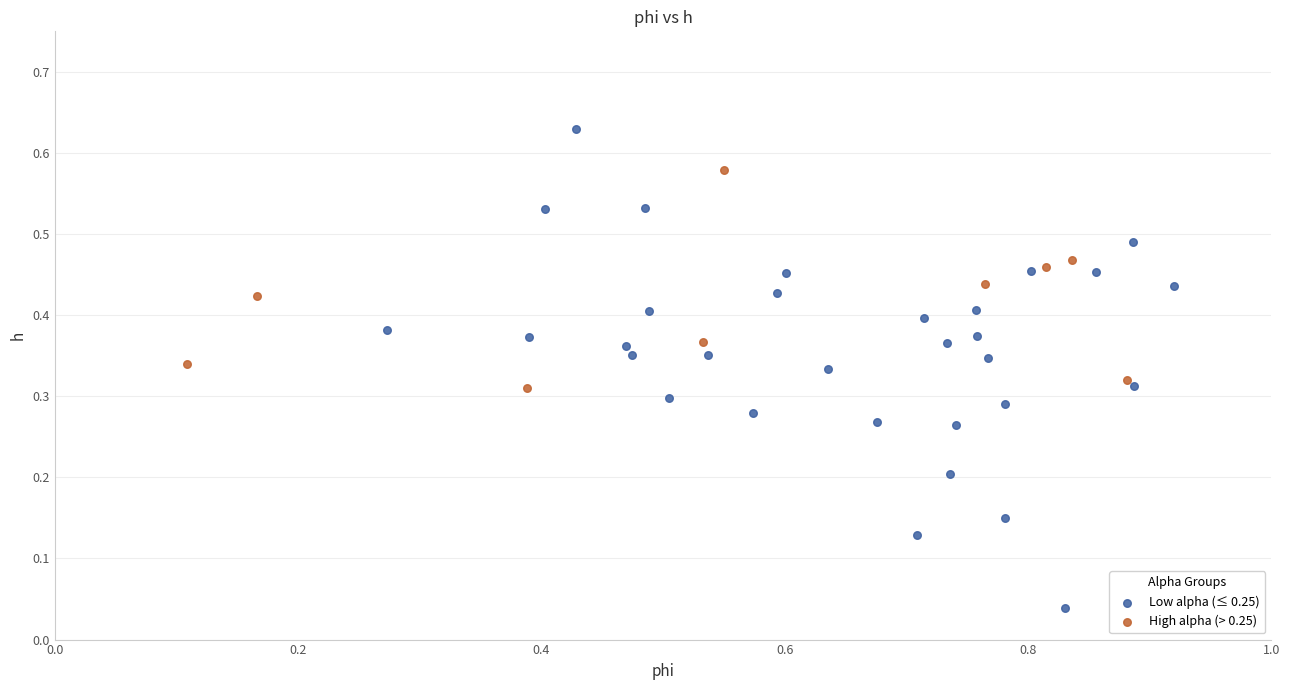

Which series has the widest spread of Y values?

Low alpha (≤ 0.25)